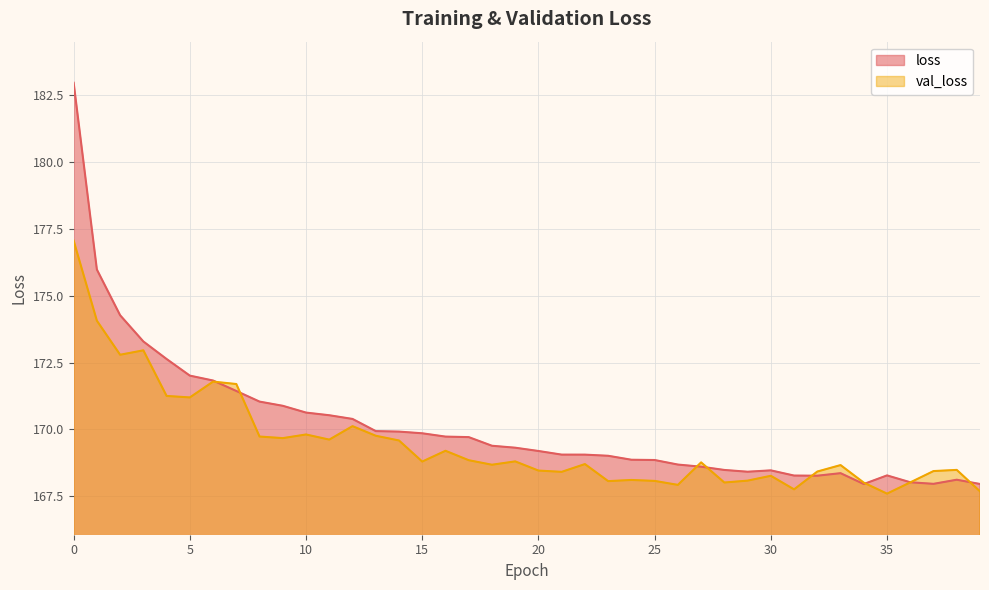

What is the difference between the loss values at 6 and 21?

2.8